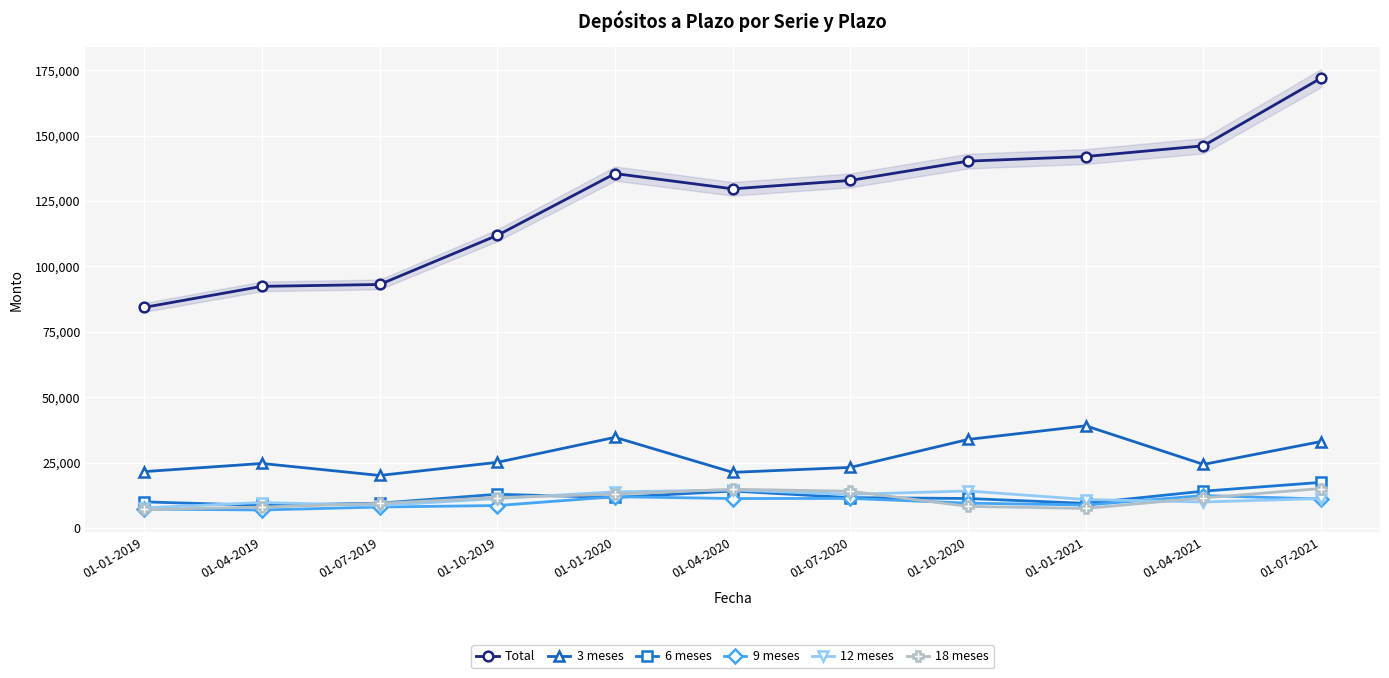

True or false: Total has a value of 30181 at 01-04-2021.

False